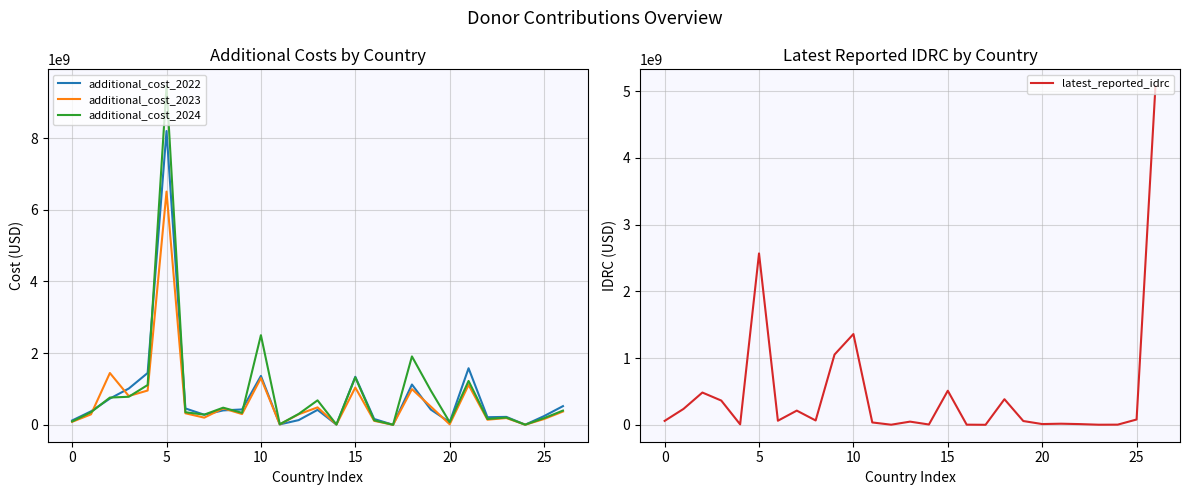

The value of additional_cost_2024 at 15 is 501010956.9. True or false?

False